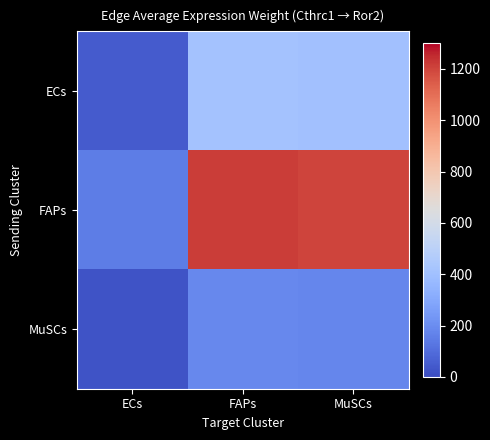

At which category is the sum across all series the highest?

FAPs